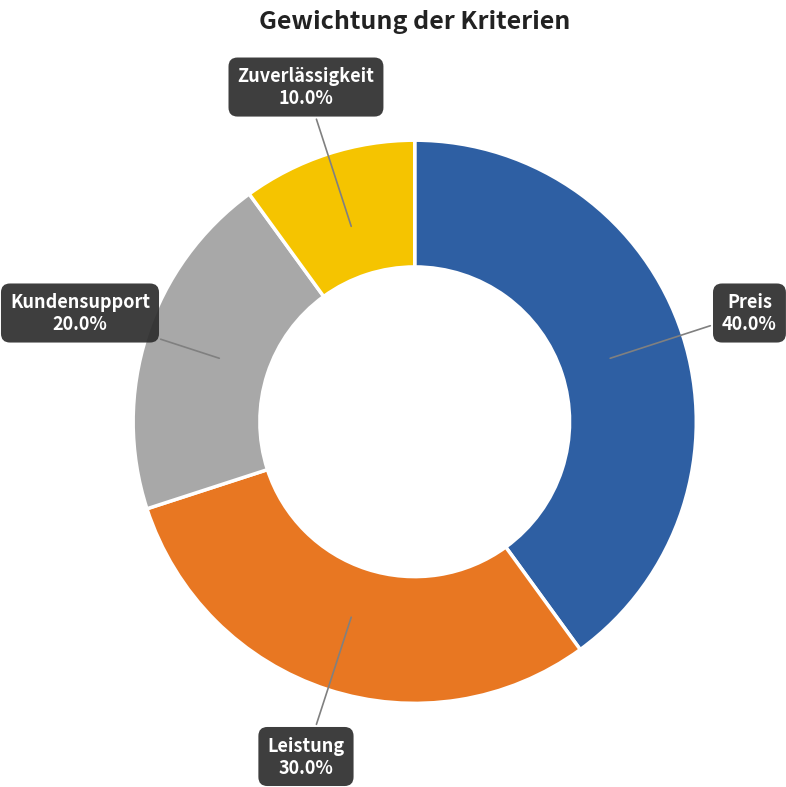

Is there any slice that represents more than half of the pie?

No